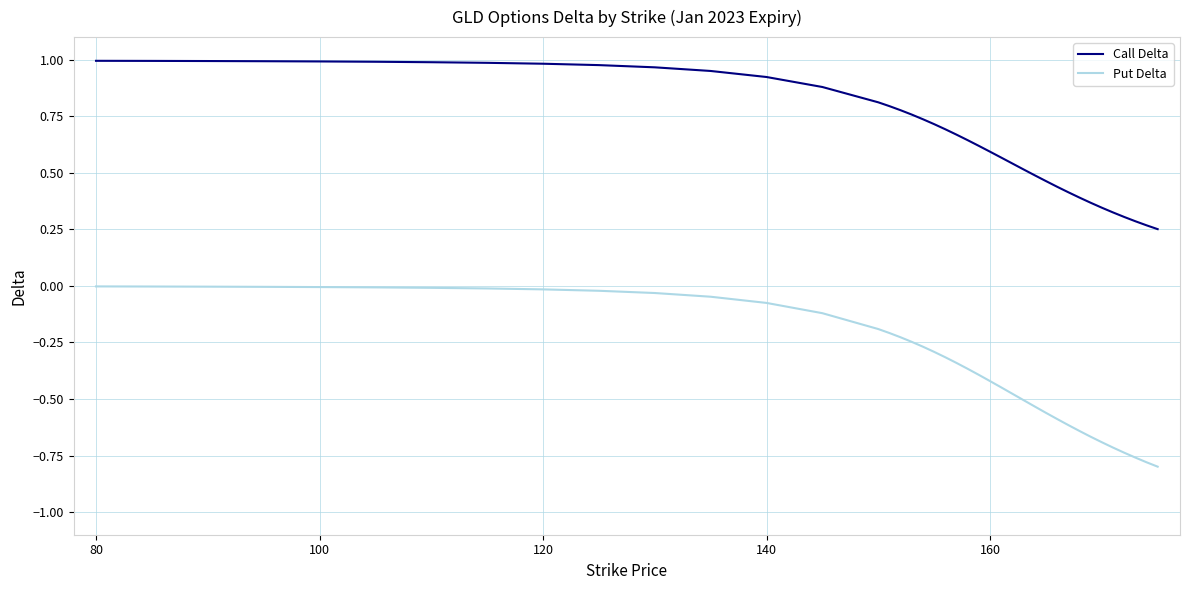

Which series has the largest range (max minus min)?

Put Delta